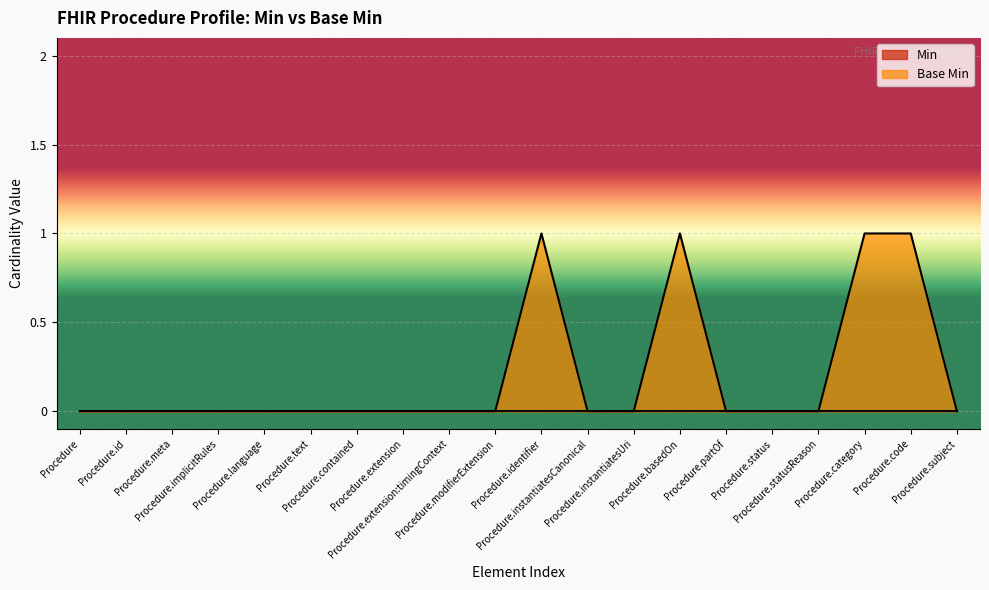

What is the label of the 17th point from the left?

Procedure.statusReason